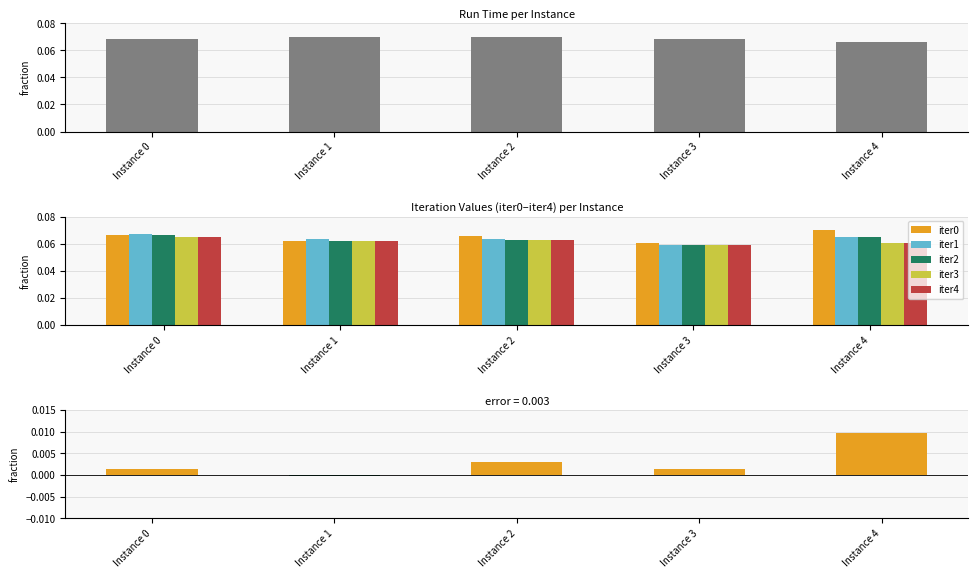

Reading left to right, what are all the values shown in this chart?

run_time: Instance 0=0.1	Instance 1=0.1	Instance 2=0.1	Instance 3=0.1	Instance 4=0.1
iter0: Instance 0=0.1	Instance 1=0.1	Instance 2=0.1	Instance 3=0.1	Instance 4=0.1
iter1: Instance 0=0.1	Instance 1=0.1	Instance 2=0.1	Instance 3=0.1	Instance 4=0.1
iter2: Instance 0=0.1	Instance 1=0.1	Instance 2=0.1	Instance 3=0.1	Instance 4=0.1
iter3: Instance 0=0.1	Instance 1=0.1	Instance 2=0.1	Instance 3=0.1	Instance 4=0.1
iter4: Instance 0=0.1	Instance 1=0.1	Instance 2=0.1	Instance 3=0.1	Instance 4=0.1